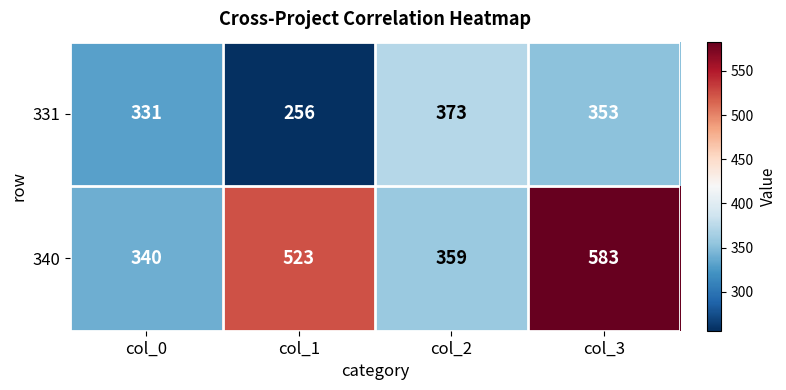

At which category is the sum across all series the highest?

col_3